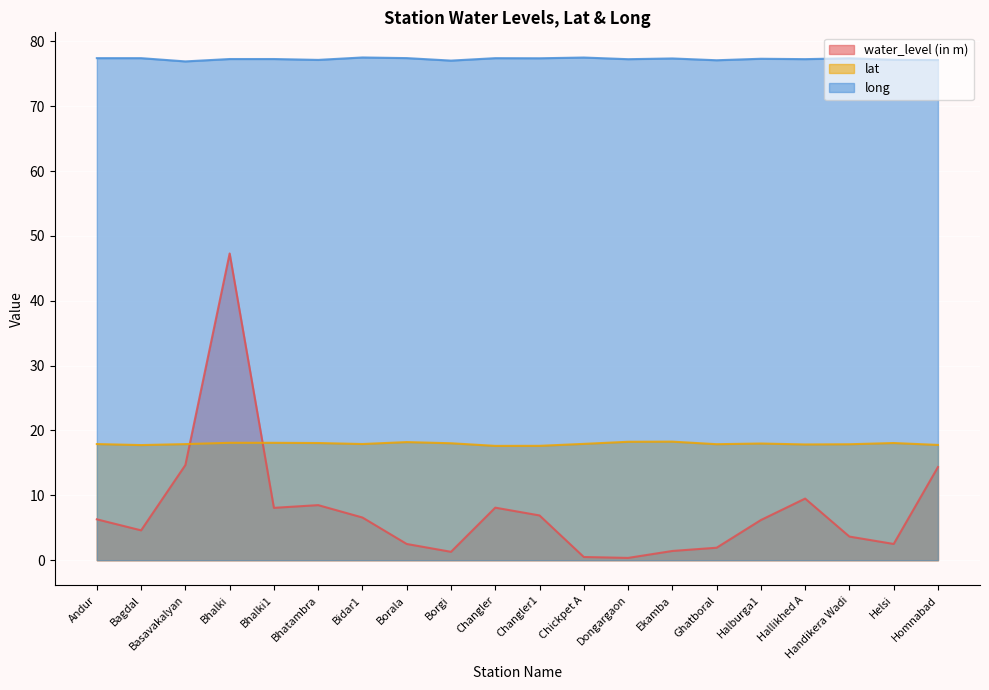

Reading left to right, transcribe all the data shown in this chart.

water_level (in m): Andur=6.3	Bagdal=4.6	Basavakalyan=14.7	Bhalki=47.3	Bhalki1=8.1	Bhatambra=8.5	Bidar1=6.6	Borala=2.5	Borgi=1.3	Changler=8.1	Changler1=6.9	Chickpet A=0.5	Dongargaon=0.3	Ekamba=1.4	Ghatboral=1.9	Halburga1=6.2	Hallikhed A=9.5	Handikera Wadi=3.6	Helsi=2.5	Homnabad=14.4
lat: Andur=17.9	Bagdal=17.8	Basavakalyan=17.9	Bhalki=18.1	Bhalki1=18.1	Bhatambra=18.1	Bidar1=17.9	Borala=18.2	Borgi=18.0	Changler=17.6	Changler1=17.6	Chickpet A=17.9	Dongargaon=18.3	Ekamba=18.3	Ghatboral=17.9	Halburga1=18.0	Hallikhed A=17.8	Handikera Wadi=17.9	Helsi=18.1	Homnabad=17.8
long: Andur=77.4	Bagdal=77.4	Basavakalyan=76.9	Bhalki=77.3	Bhalki1=77.3	Bhatambra=77.2	Bidar1=77.5	Borala=77.4	Borgi=77.0	Changler=77.4	Changler1=77.4	Chickpet A=77.5	Dongargaon=77.3	Ekamba=77.4	Ghatboral=77.1	Halburga1=77.3	Hallikhed A=77.3	Handikera Wadi=77.4	Helsi=77.2	Homnabad=77.1